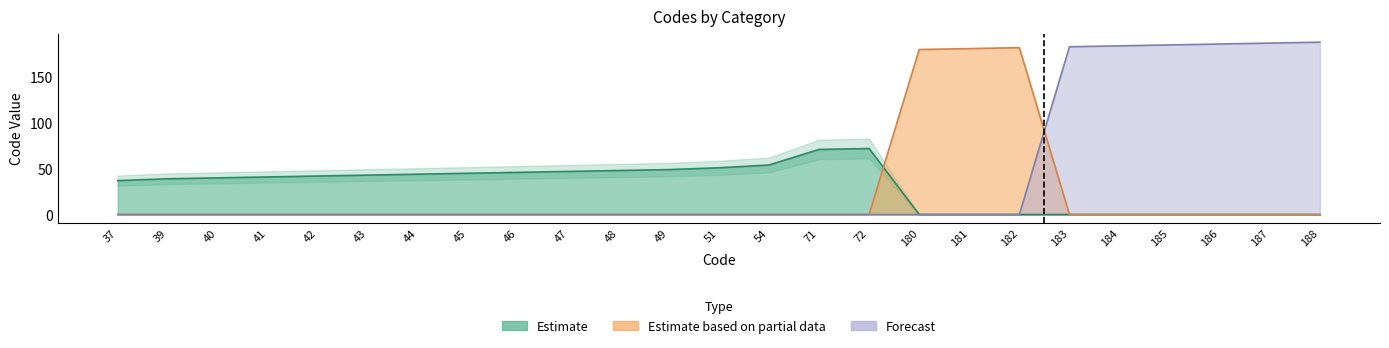

In Estimate, how many points are higher than both neighbors (excluding endpoints)?

1